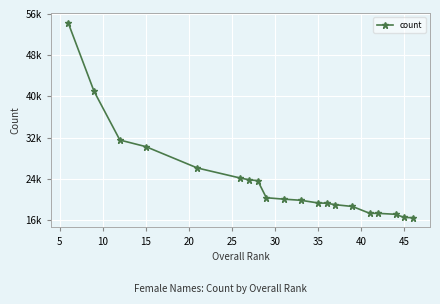

Is this an area chart (filled region under the line)?

No